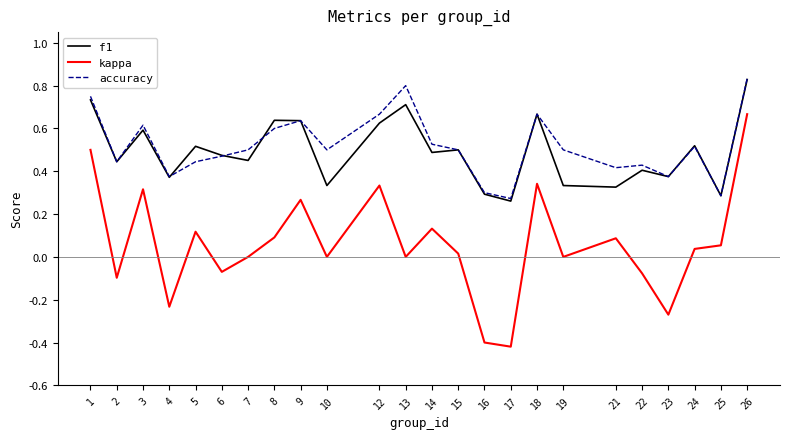

True or false: kappa has a value of -0.2 at 16.

False